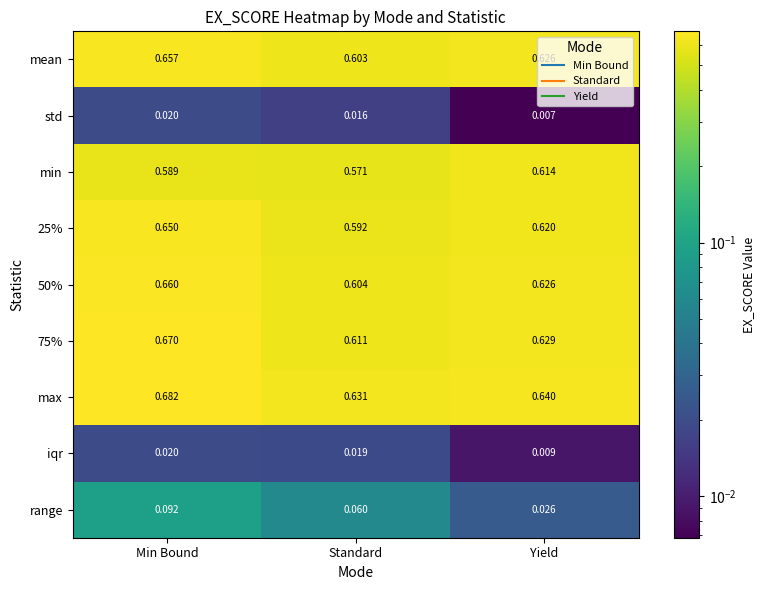

Which series has the widest spread of values?

range